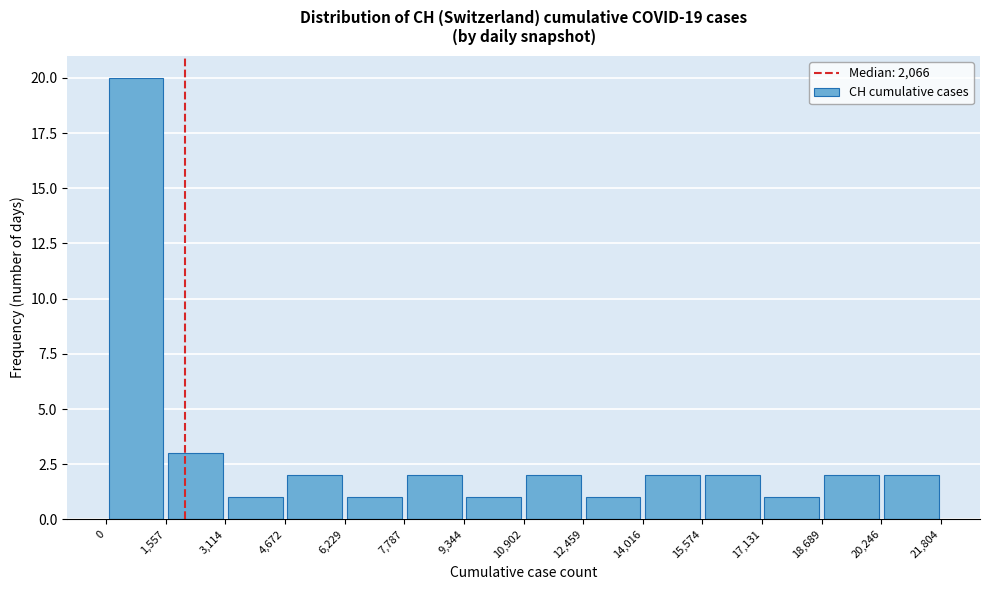

What is the height of the bar covering 0 to 1,557 on the x-axis? The values are not printed on the chart, so give them approximately, as read against the axis.

20